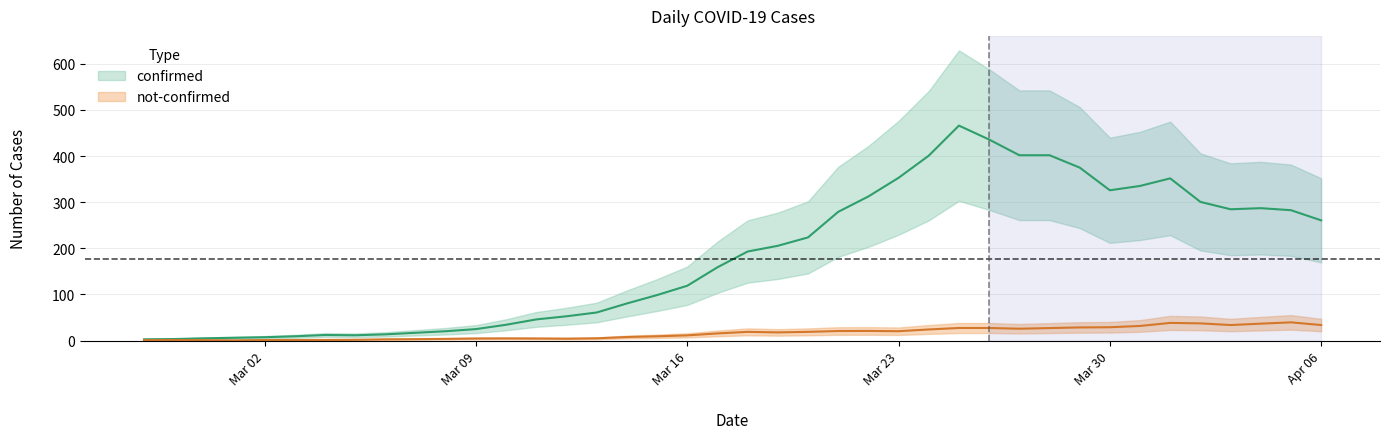

What is the difference between the highest and lowest values at 39?

277